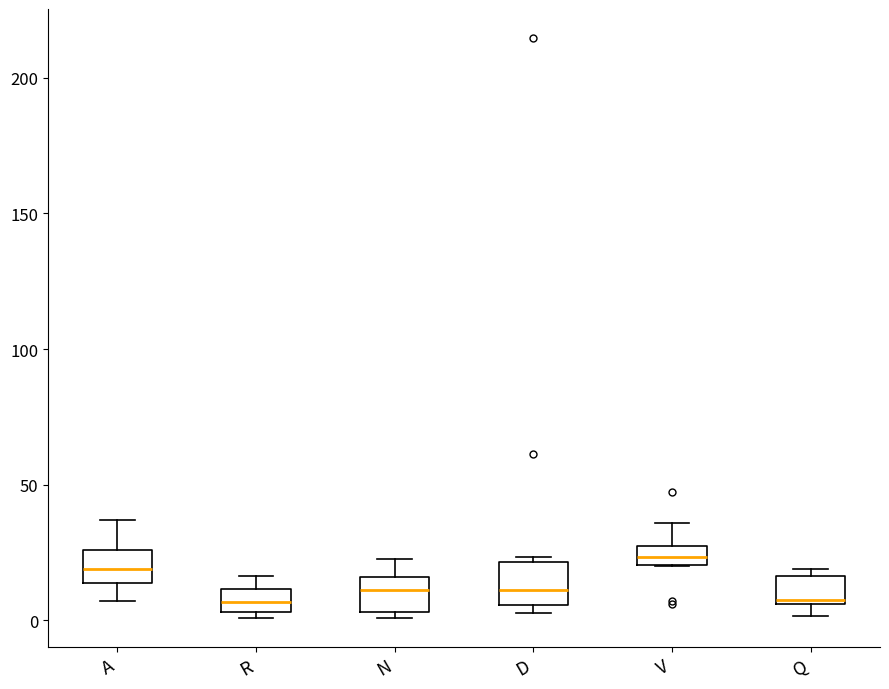

Where is the lower edge of the box for V on the y-axis? The values are not printed on the chart, so give them approximately, as read against the axis.

20